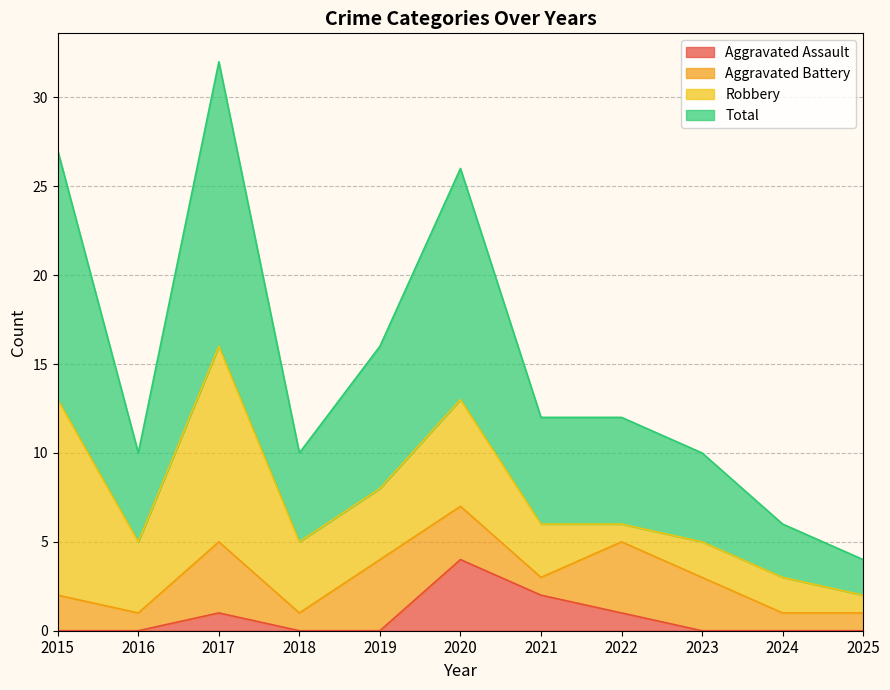

The Aggravated Assault series shows -2 at 2025. True or false?

False